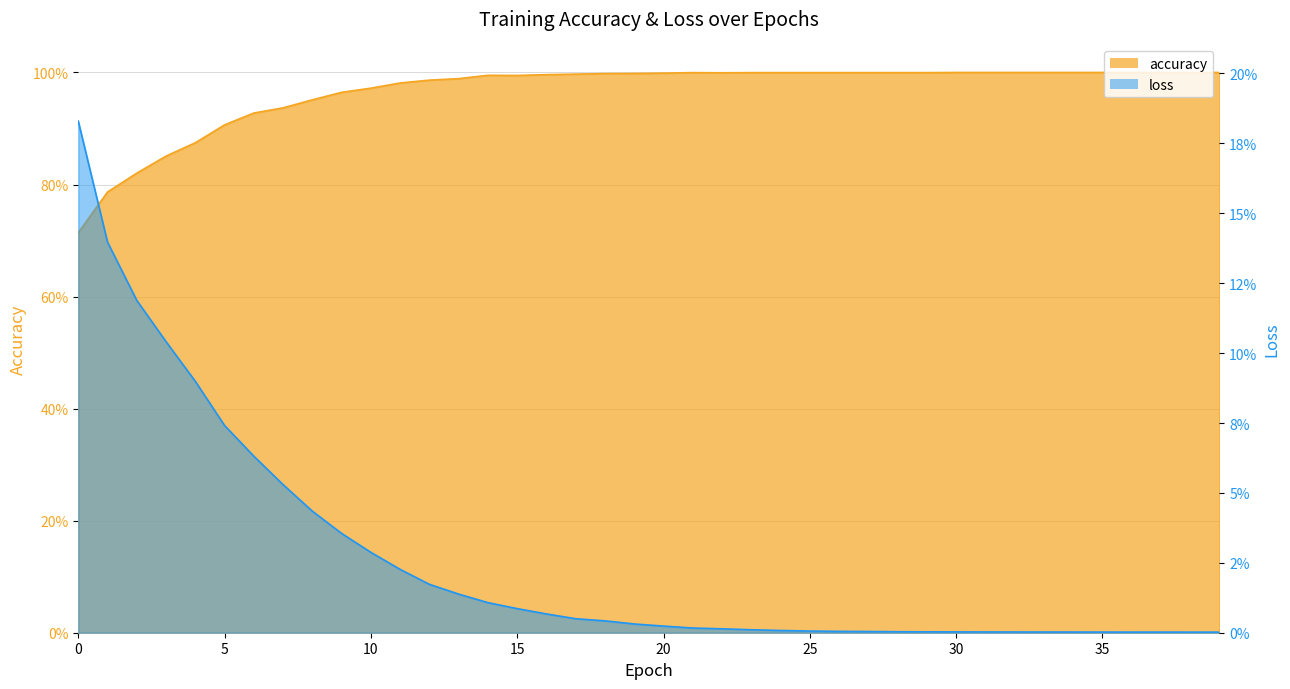

Which has a higher value, 1 or 27?

27